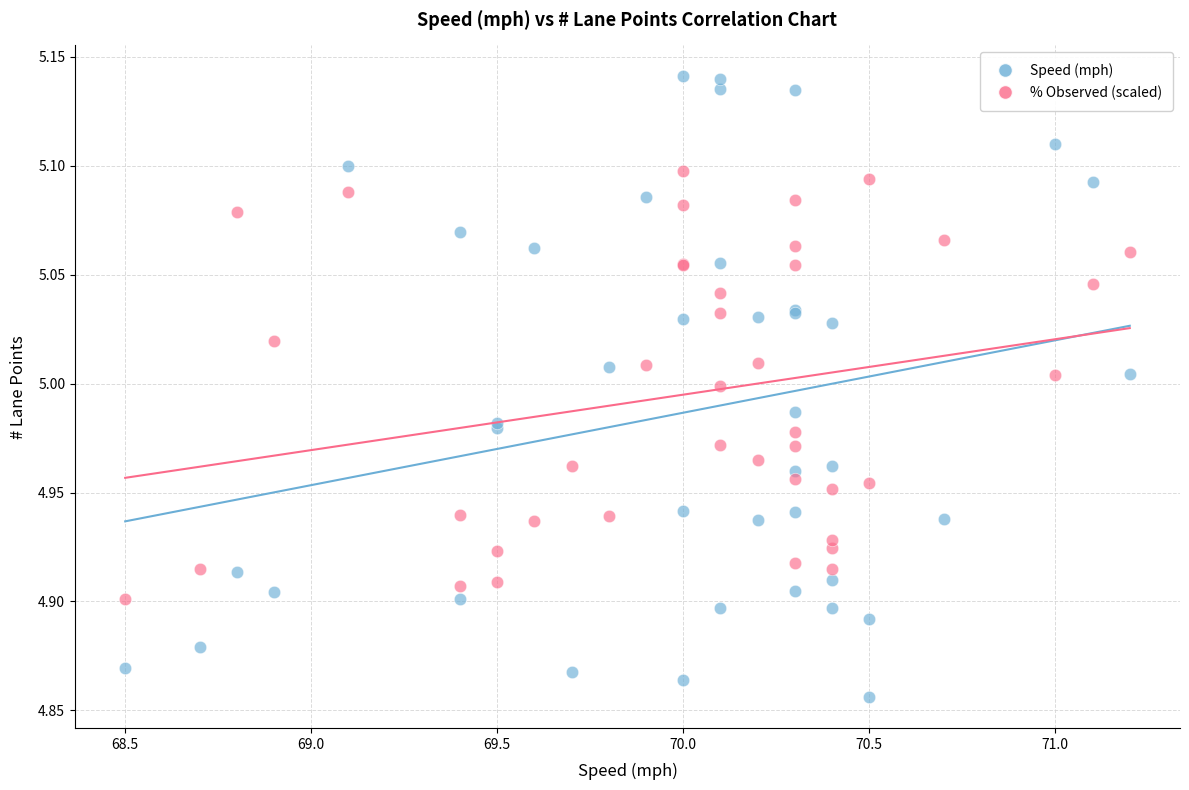

Which series contains the highest Y value?

Speed (mph)